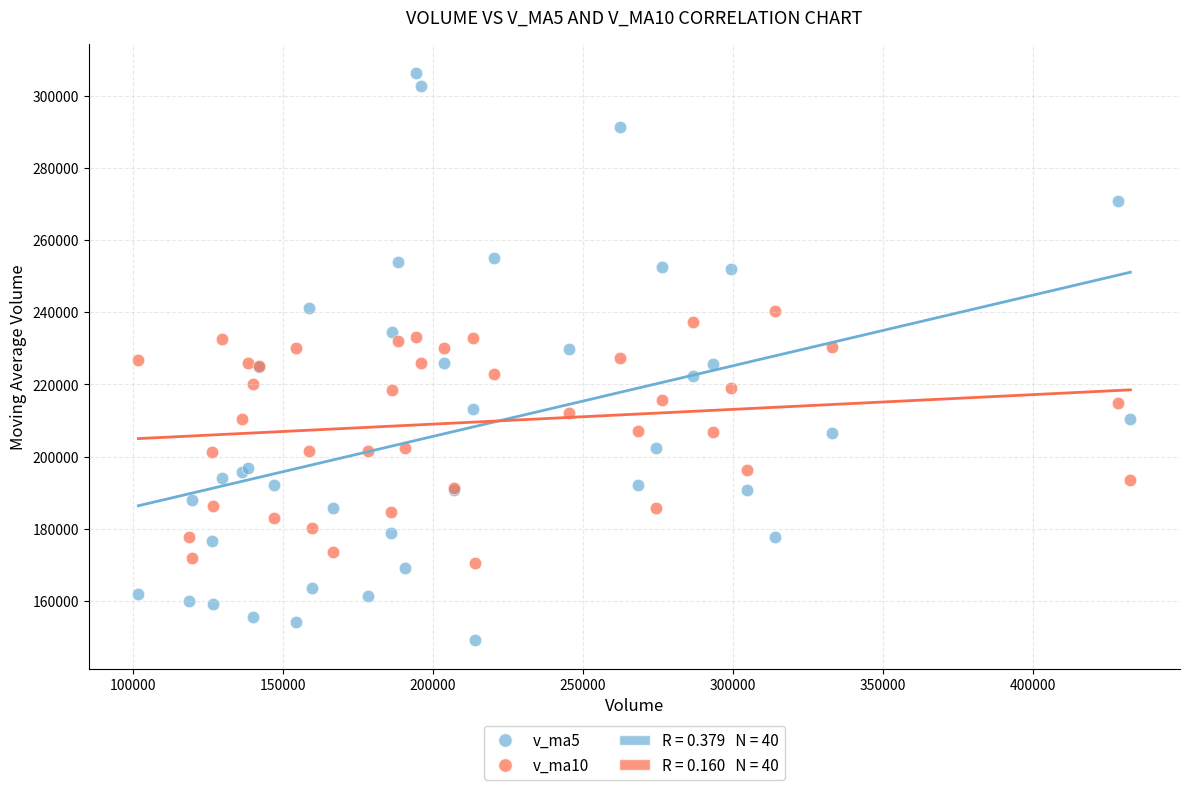

Which series has the widest spread of Y values?

v_ma5